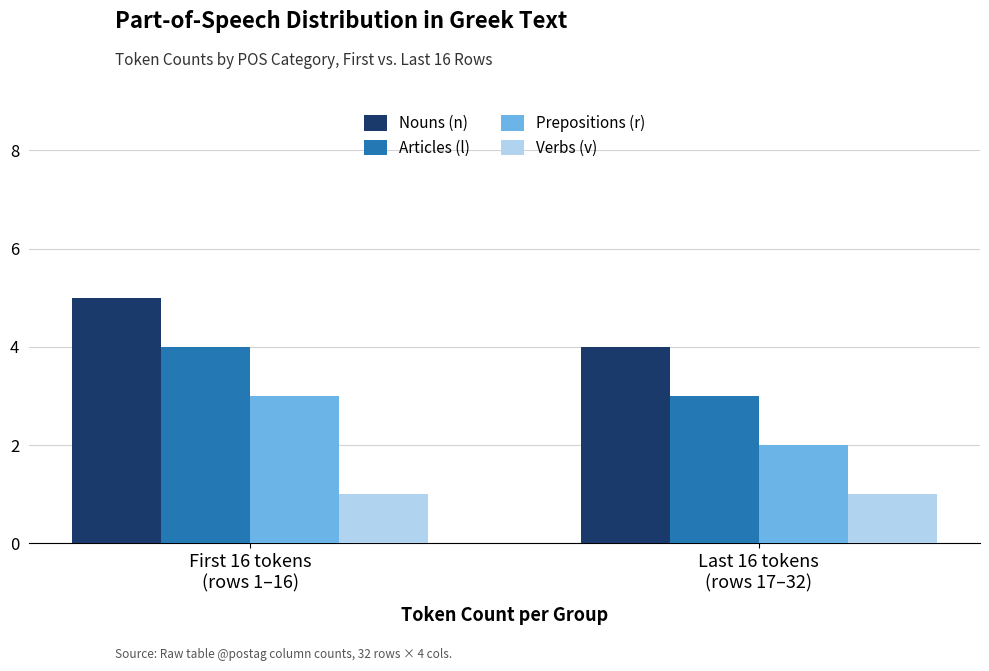

List the series in order of their overall mean, lowest first.

Verbs (v), Prepositions (r), Articles (l), Nouns (n)